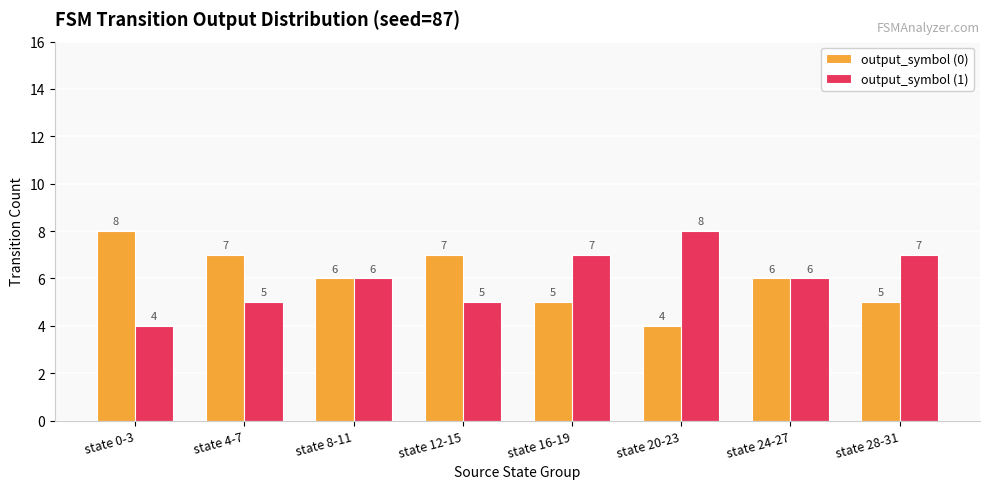

What is the greatest value displayed?

8